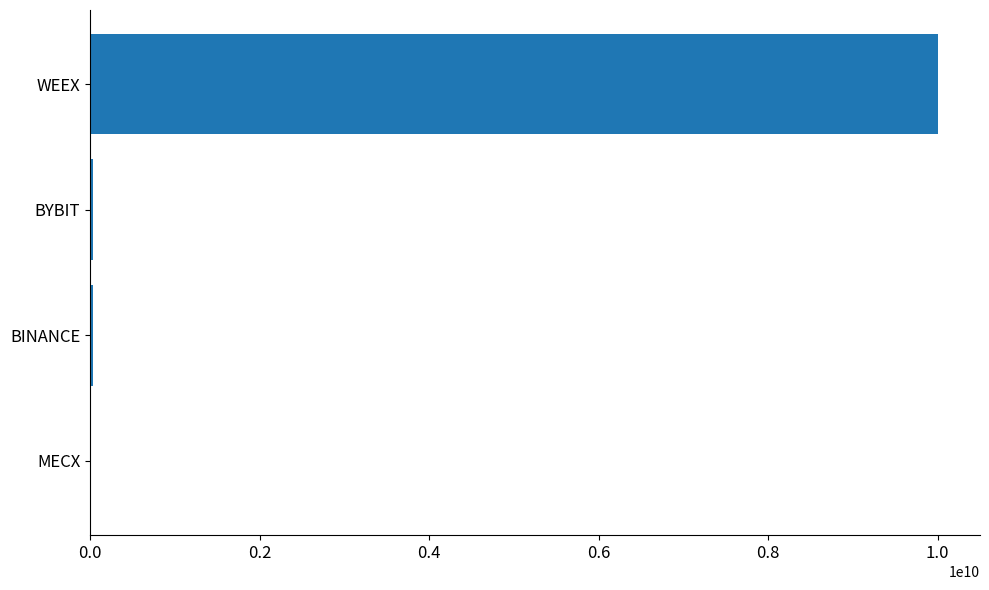

How many categories are shown in the chart?

4